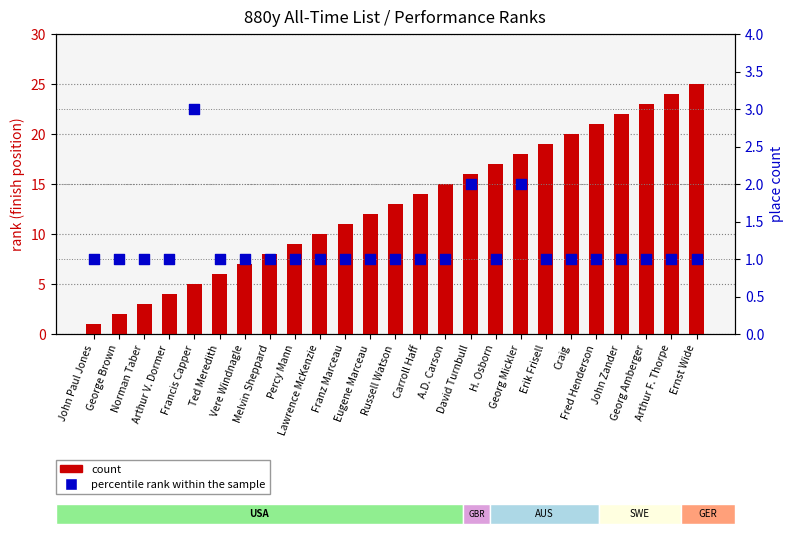

Which series has the largest Y range (max minus min)?

count